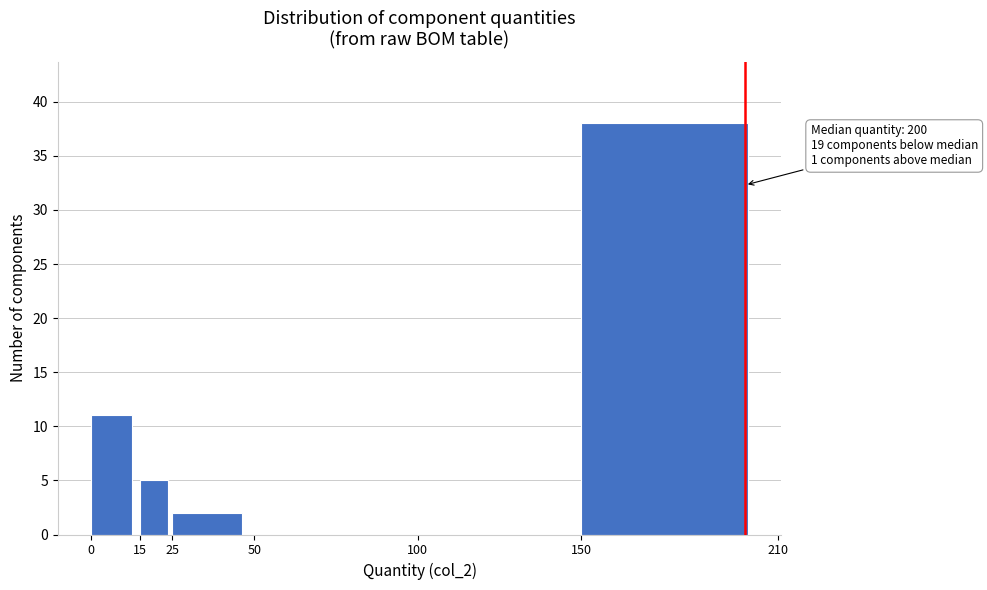

Which range on the x-axis has the tallest bar?

150 to 210